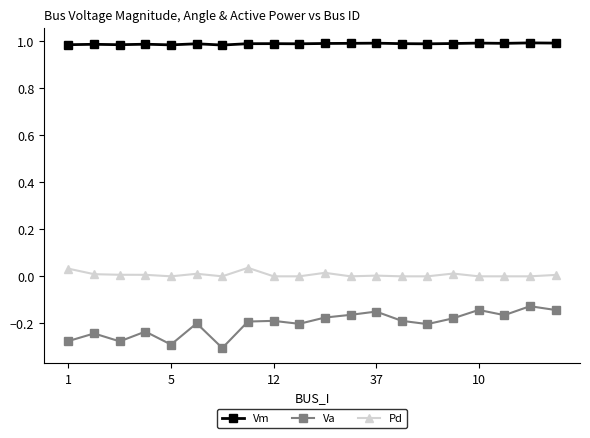

True or false: Pd has more than 1 points higher than both neighbors.

True